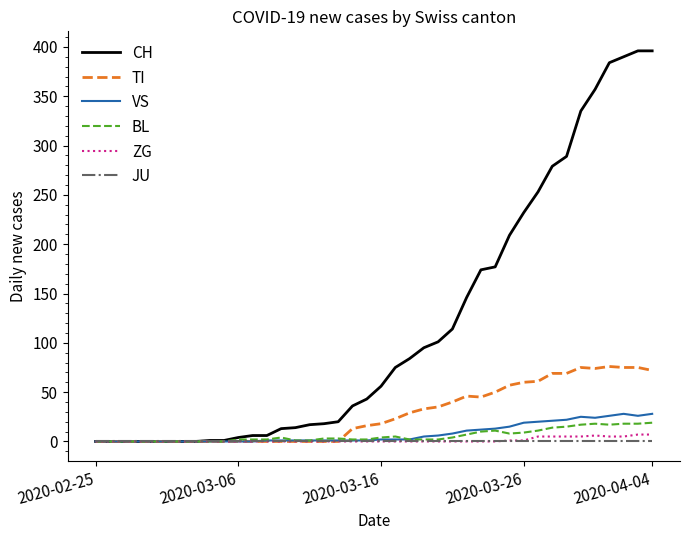

What is the greatest value displayed?

396